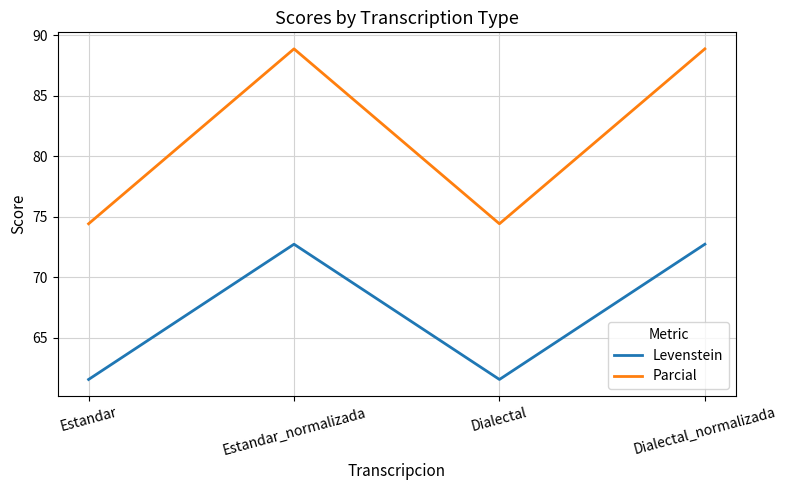

True or false: Parcial and Levenstein intersect in this chart.

False